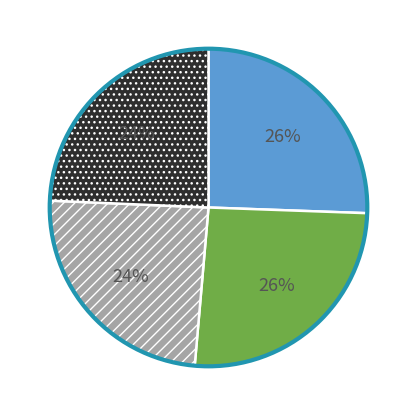

To the nearest percent, what is the difference between the largest and smallest slice percentages?

2%